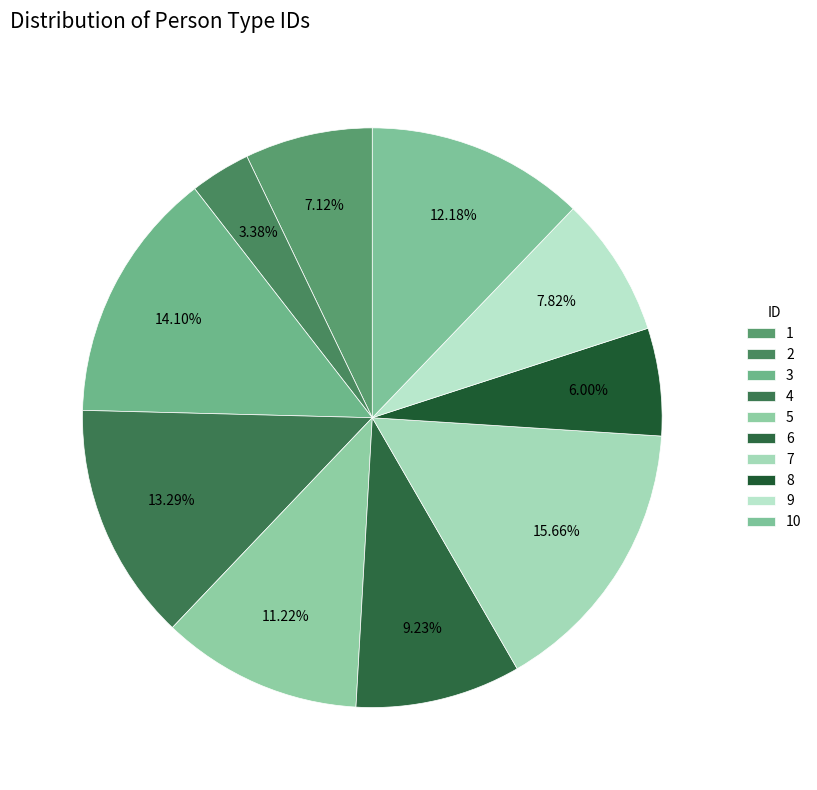

Is it true that 3 is 14% of the pie?

True